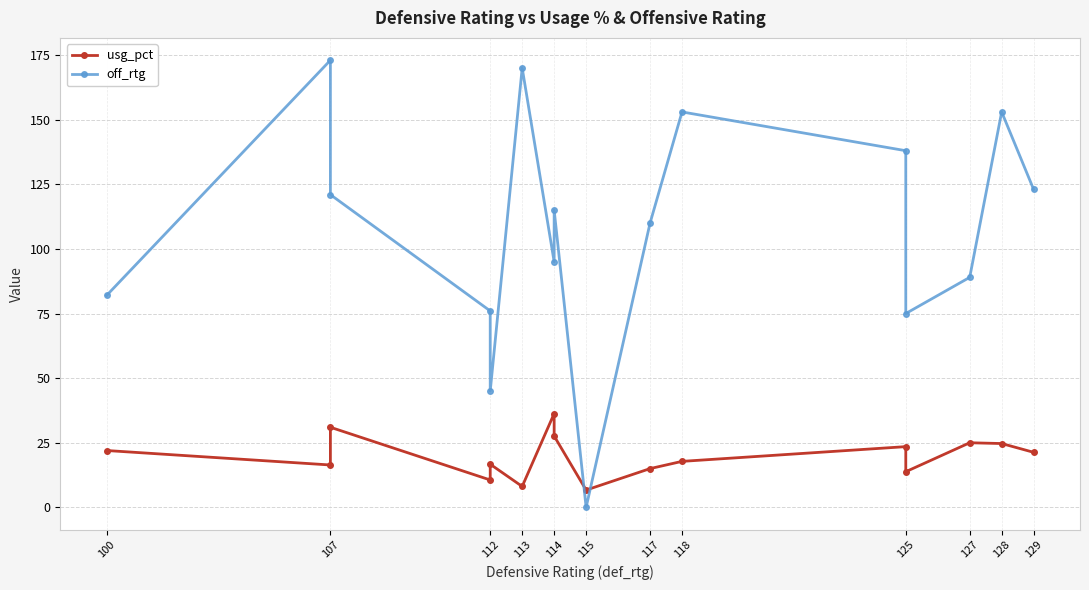

Does the chart have visible grid lines?

Yes